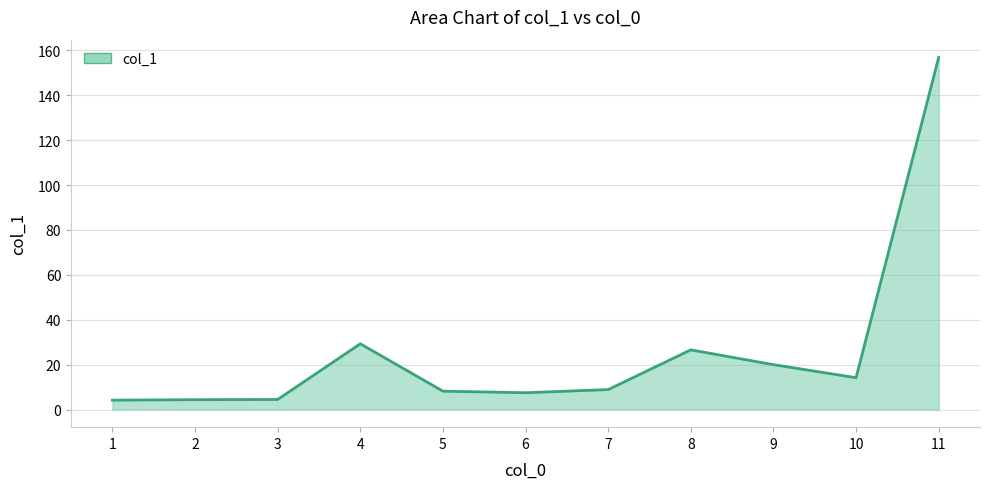

What is the greatest value displayed?

156.9